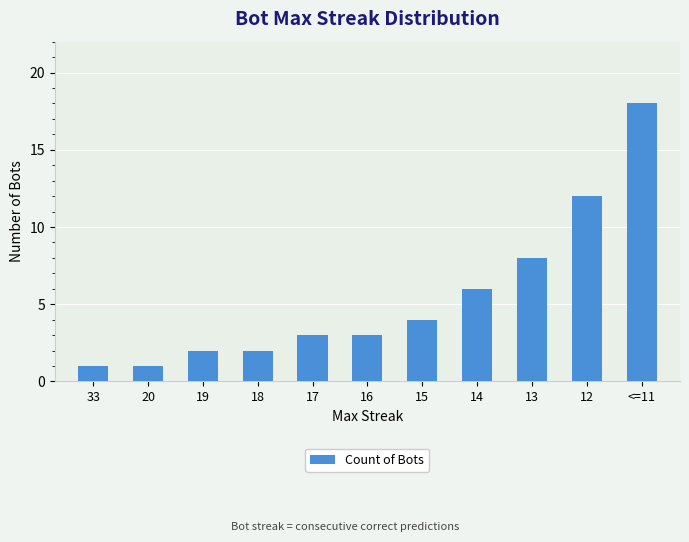

What is the difference between the values at 18 and 15?

2